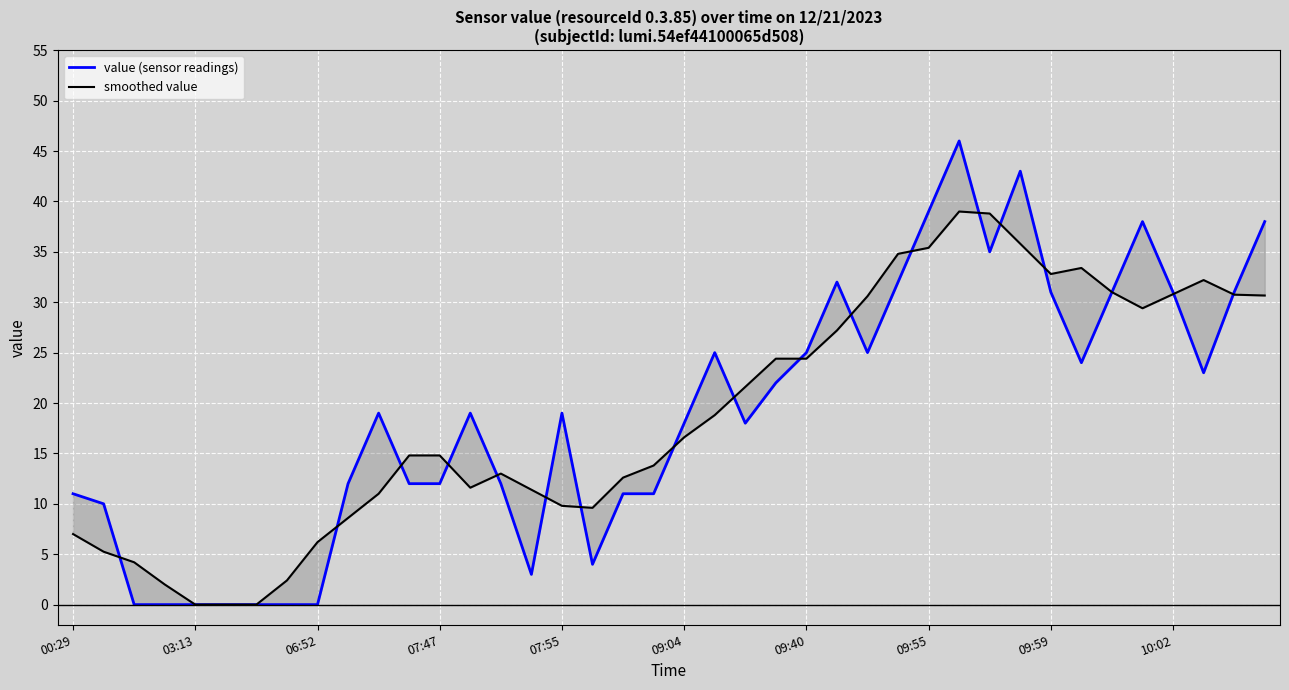

Where does the value (sensor readings) series first go above 19?

21